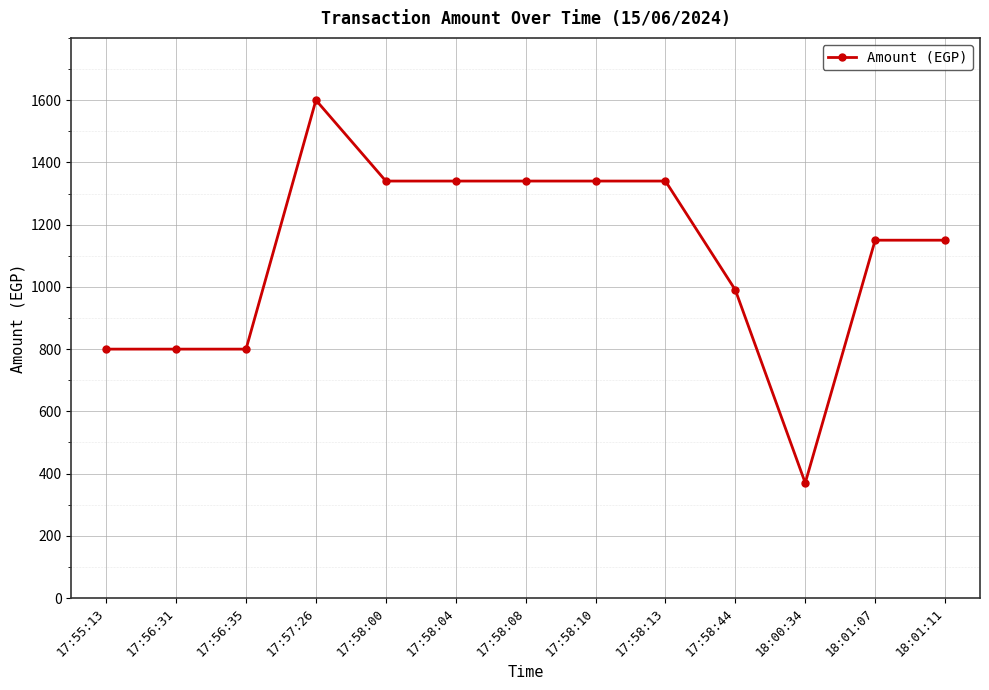

True or false: there are more than 0 points higher than both neighbors.

True